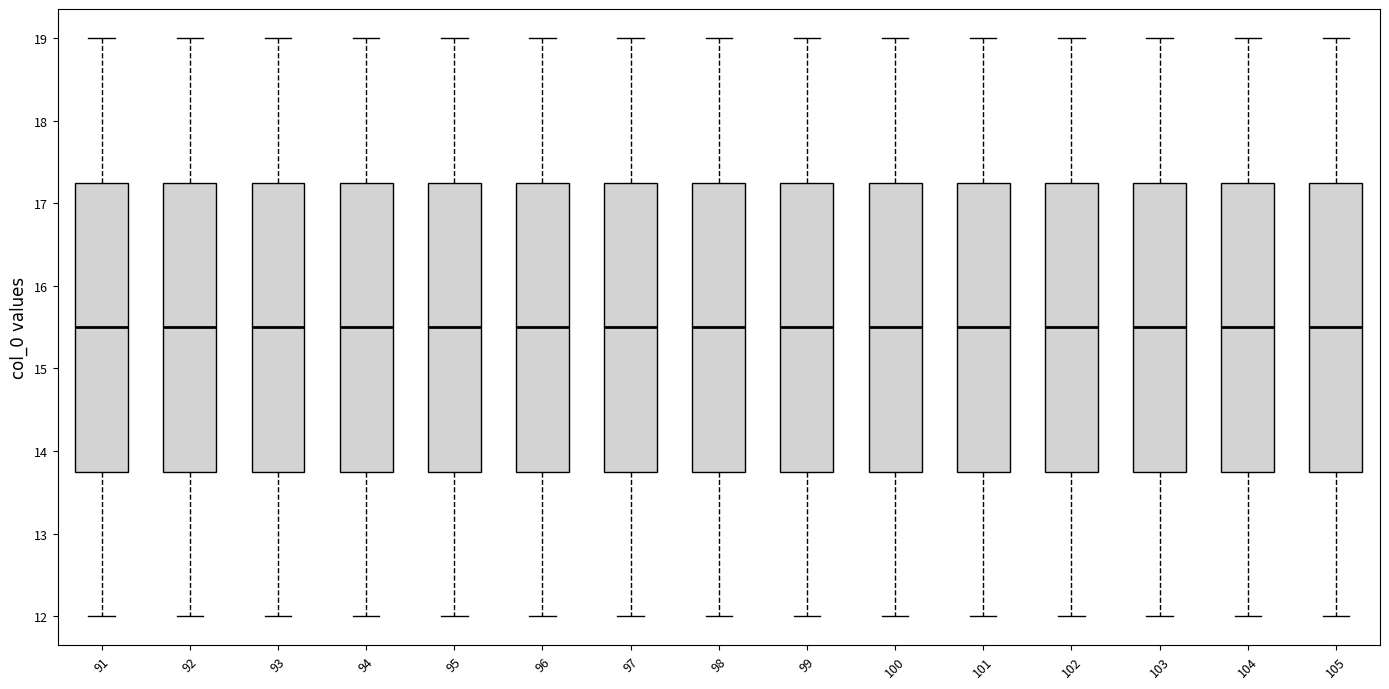

Reading left to right, transcribe this box plot: for each box, give where its median line is, the range the box spans, and where its two whiskers end, as read against the y-axis. The values are not printed on the chart, so give them approximately, as read against the axis.

91: median 15.5, box 13.8 to 17.3, whiskers 12.0 to 19.0
92: median 15.5, box 13.8 to 17.3, whiskers 12.0 to 19.0
93: median 15.5, box 13.8 to 17.3, whiskers 12.0 to 19.0
94: median 15.5, box 13.8 to 17.3, whiskers 12.0 to 19.0
95: median 15.5, box 13.8 to 17.3, whiskers 12.0 to 19.0
96: median 15.5, box 13.8 to 17.3, whiskers 12.0 to 19.0
97: median 15.5, box 13.8 to 17.3, whiskers 12.0 to 19.0
98: median 15.5, box 13.8 to 17.3, whiskers 12.0 to 19.0
99: median 15.5, box 13.8 to 17.3, whiskers 12.0 to 19.0
100: median 15.5, box 13.8 to 17.3, whiskers 12.0 to 19.0
101: median 15.5, box 13.8 to 17.3, whiskers 12.0 to 19.0
102: median 15.5, box 13.8 to 17.3, whiskers 12.0 to 19.0
103: median 15.5, box 13.8 to 17.3, whiskers 12.0 to 19.0
104: median 15.5, box 13.8 to 17.3, whiskers 12.0 to 19.0
105: median 15.5, box 13.8 to 17.3, whiskers 12.0 to 19.0